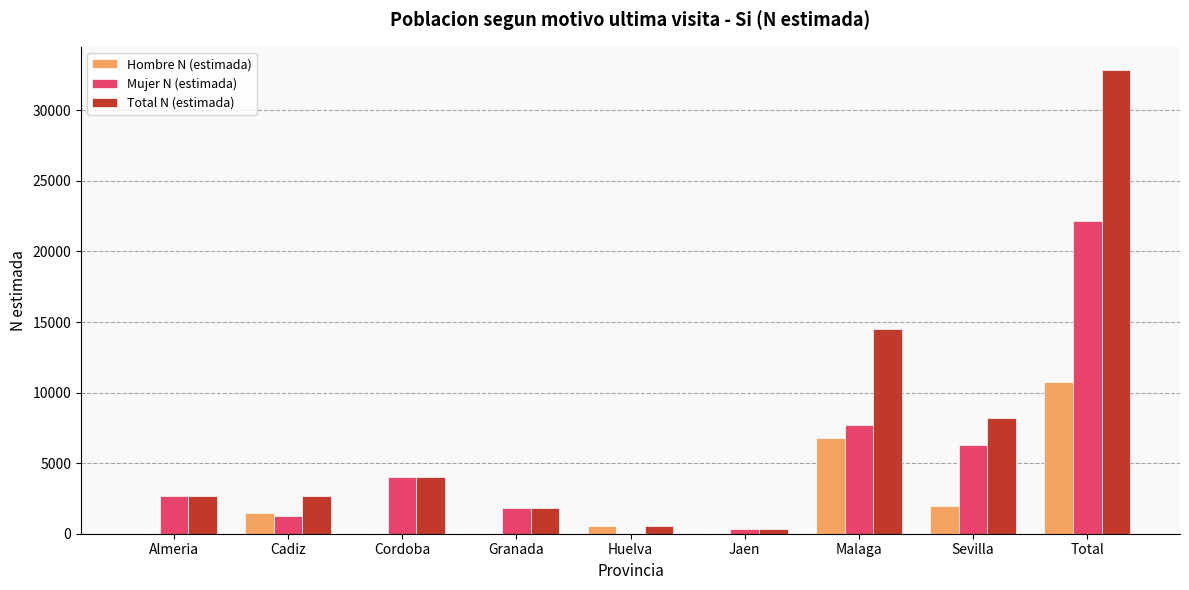

At which category is the sum across all series the highest?

Total